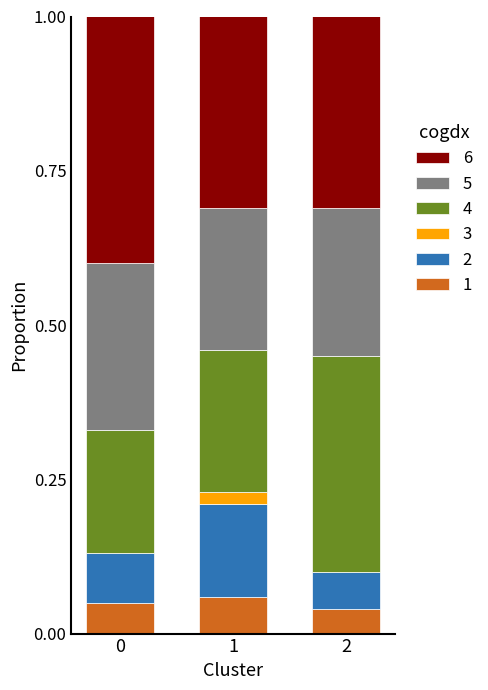

Count the 6 values in the range 0 to 1.

6